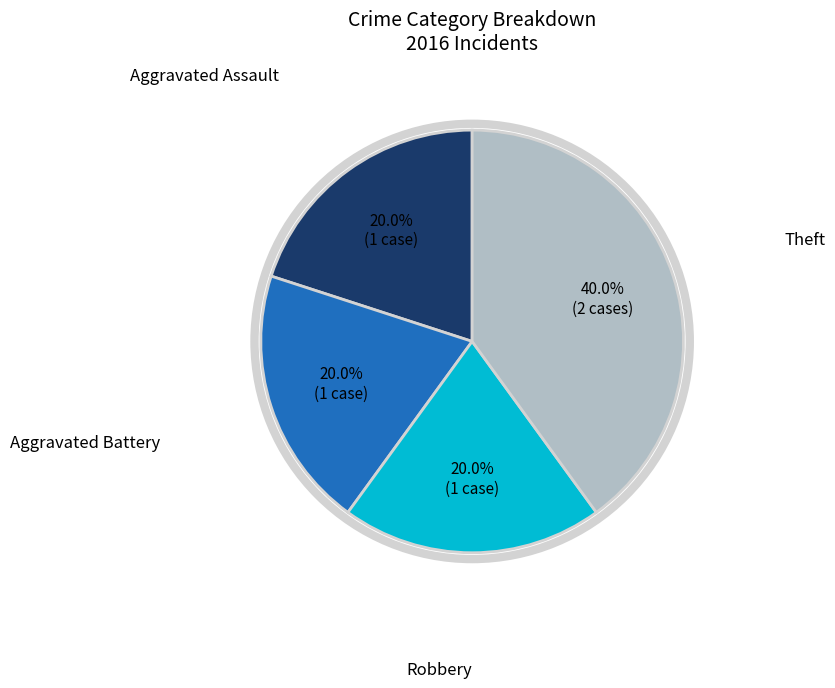

To the nearest percent, what is the difference between the largest and smallest slice percentages?

20%